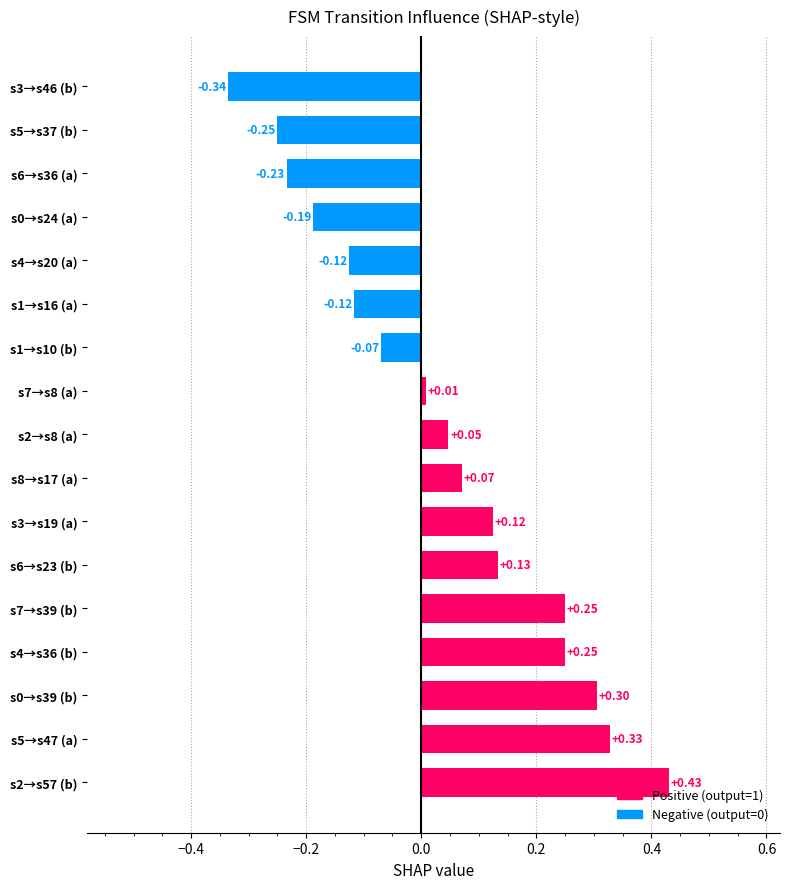

Between s6→s36 (a) and s1→s16 (a), which is larger?

s1→s16 (a)